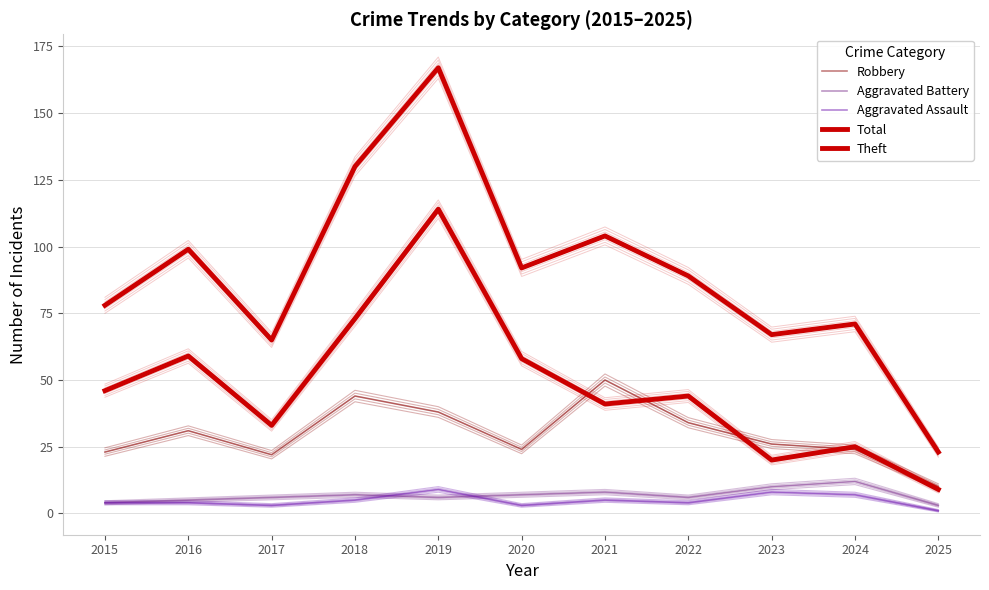

How many data points in Aggravated Battery are above 6?

5